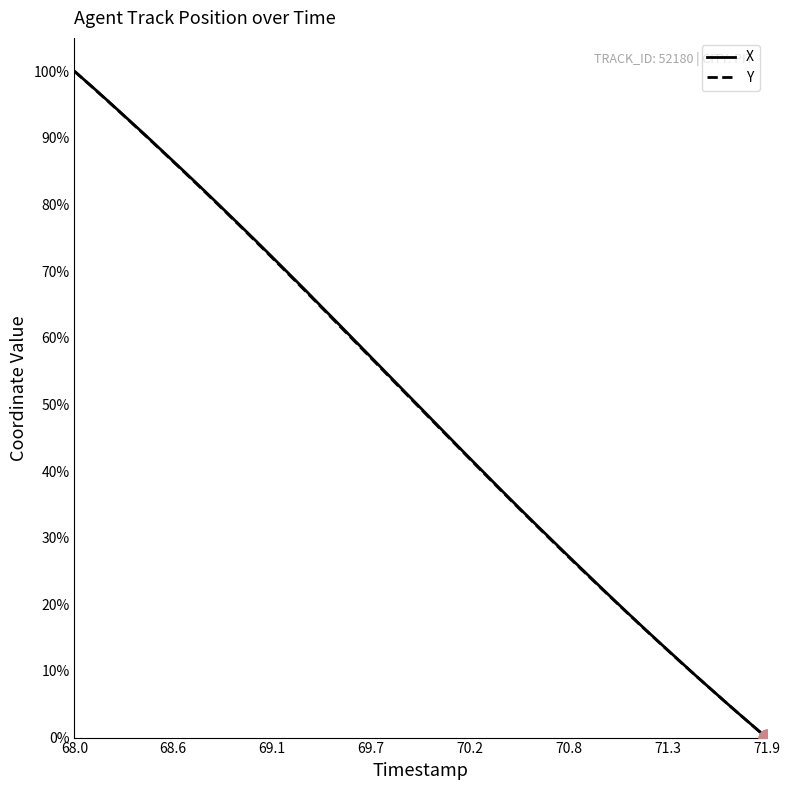

At how many categories does at least one series exceed 73?

11